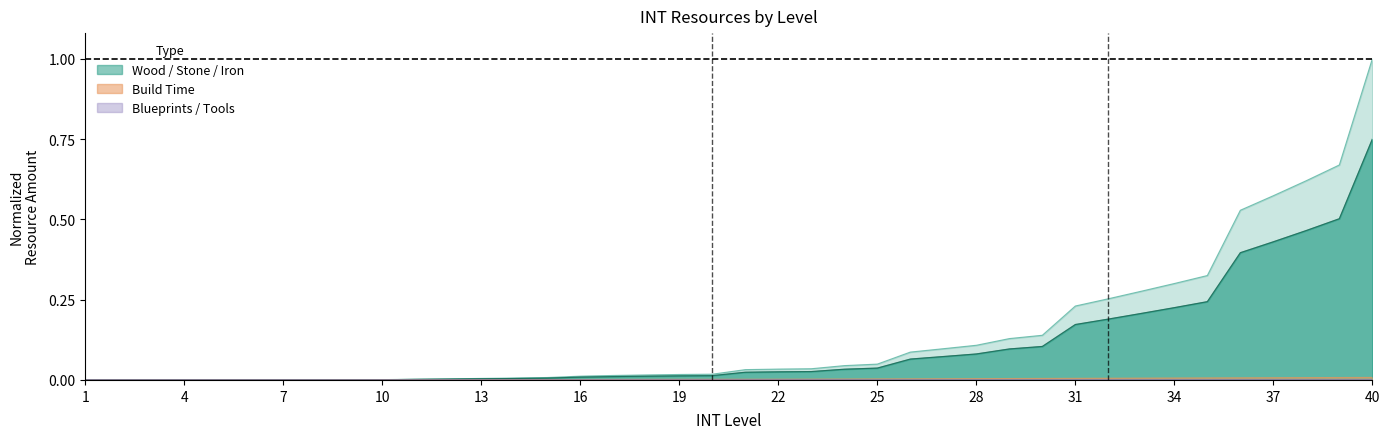

Is it true that INT_wood equals 0.0 at 17?

False